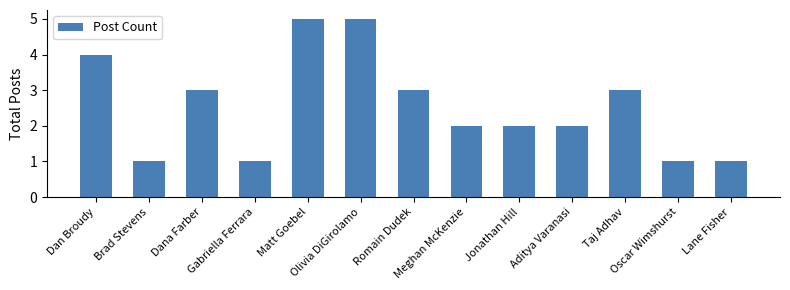

Reading left to right, what are all the values shown in this chart?

Dan Broudy=4	Brad Stevens=1	Dana Farber=3	Gabriella Ferrara=1	Matt Goebel=5	Olivia DiGirolamo=5	Romain Dudek=3	Meghan McKenzie=2	Jonathan Hill=2	Aditya Varanasi=2	Taj Adhav=3	Oscar Wimshurst=1	Lane Fisher=1